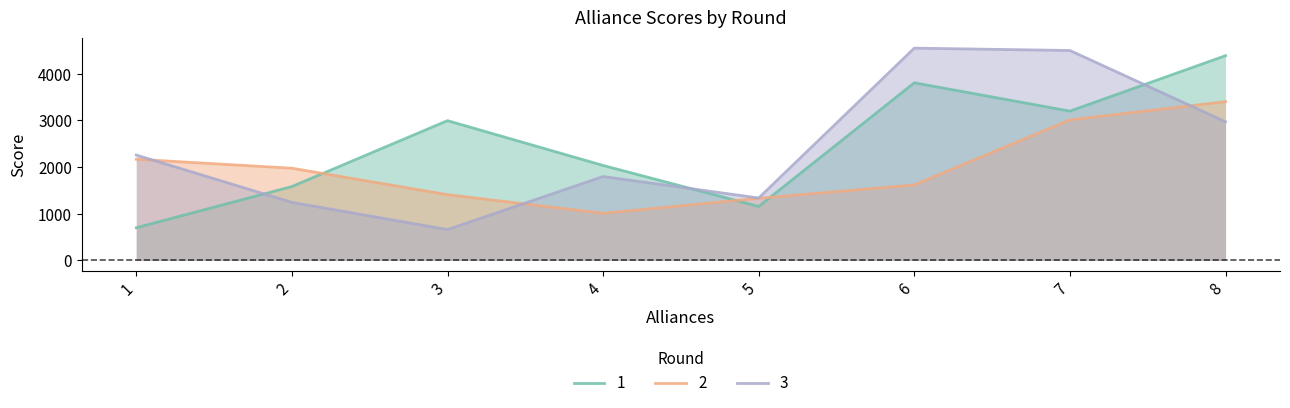

At which label does 3 first exceed 2259?

6